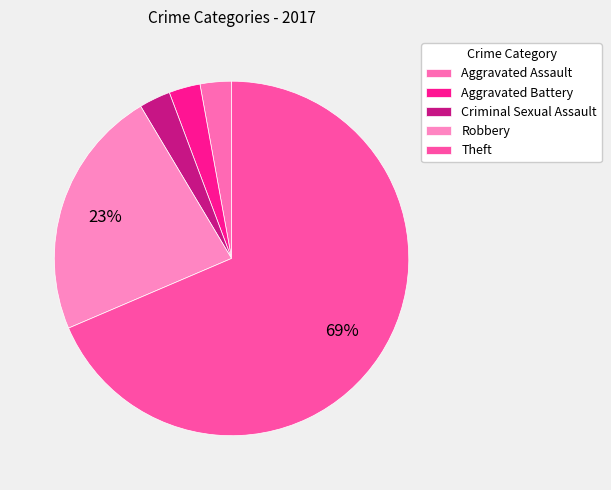

Is there any slice that represents more than half of the pie?

Yes